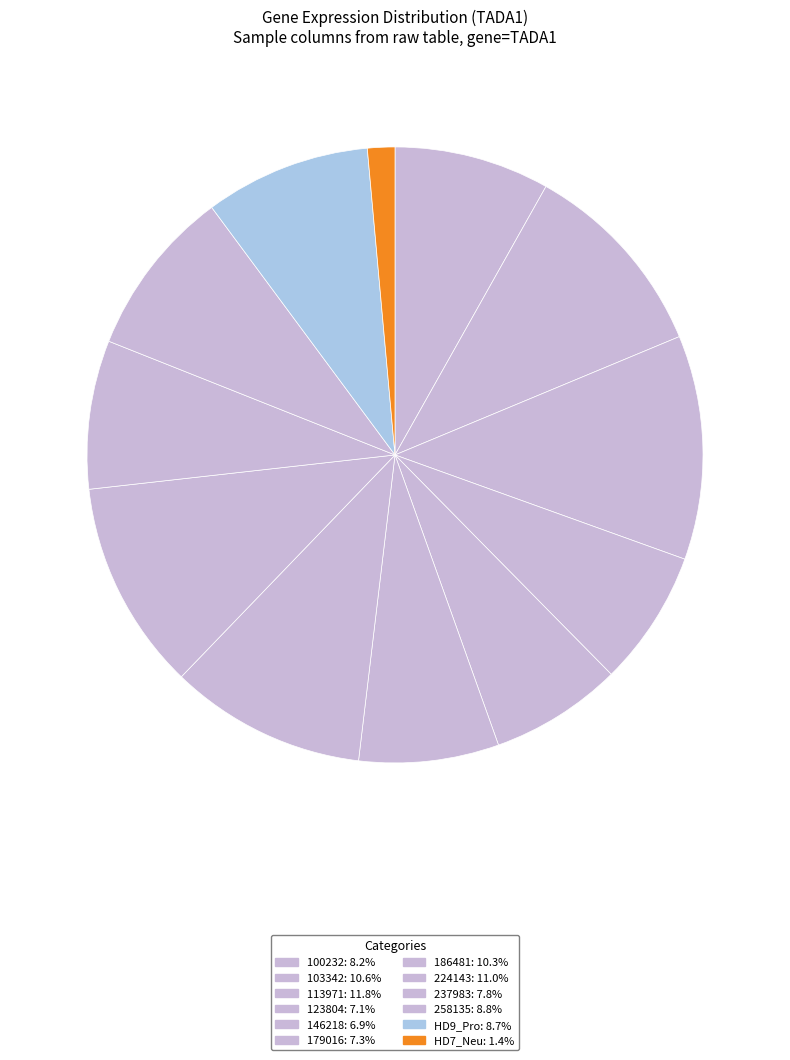

Count the number of slices in the pie.

12